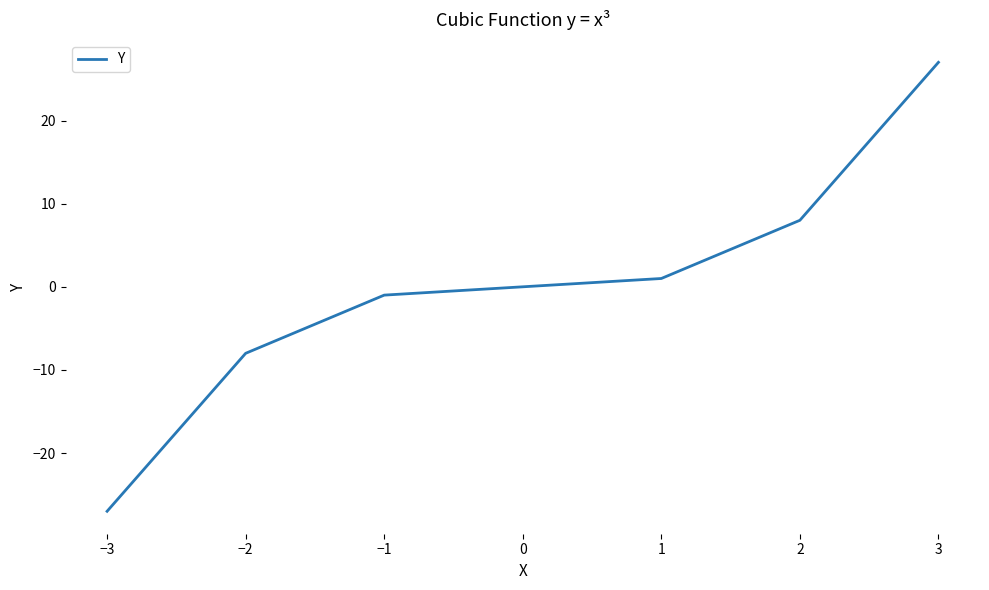

What value does the data have at −2, to the nearest 10?

-10